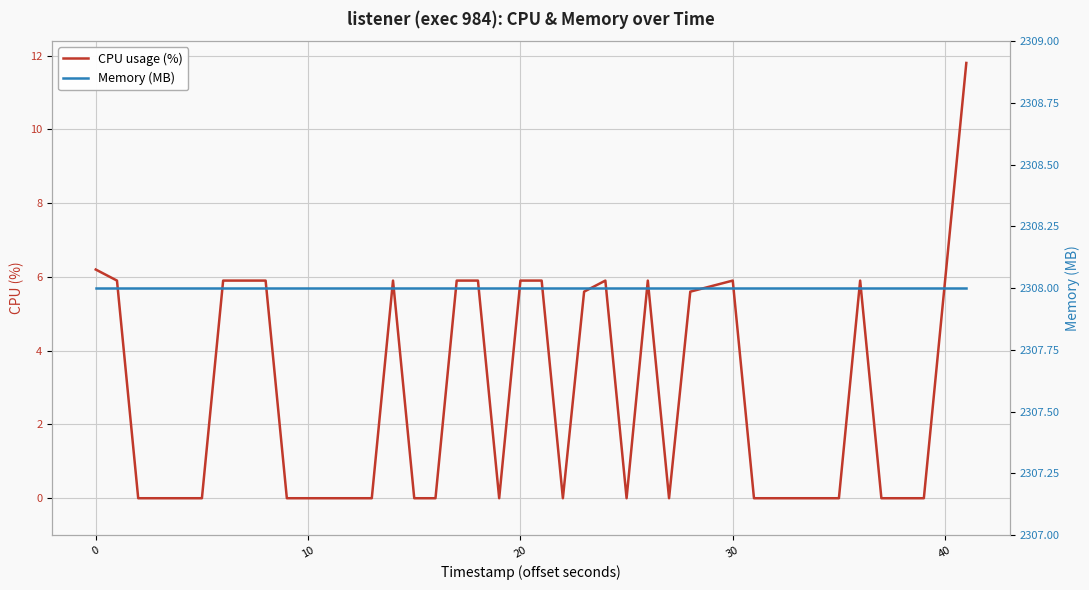

What is the sum of all Memory (MB) values?

92320.0